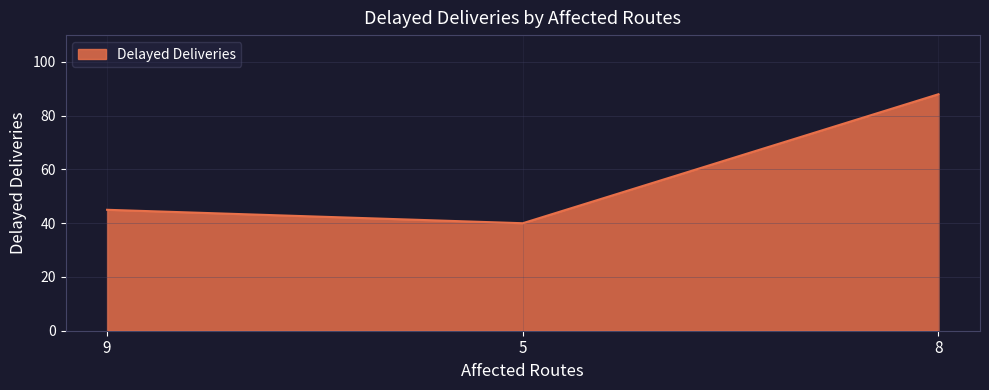

The value at 5 is 67. True or false?

False